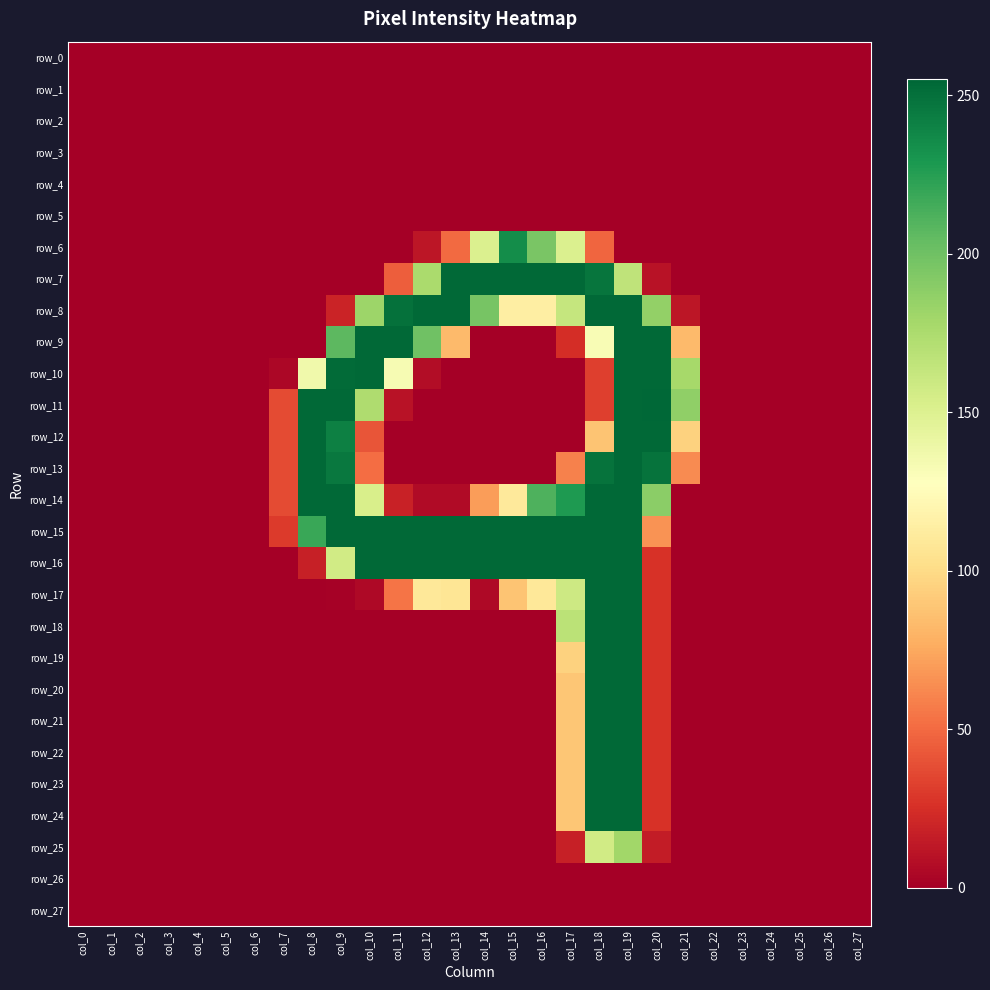

At which category is the sum across all series the highest?

col_19